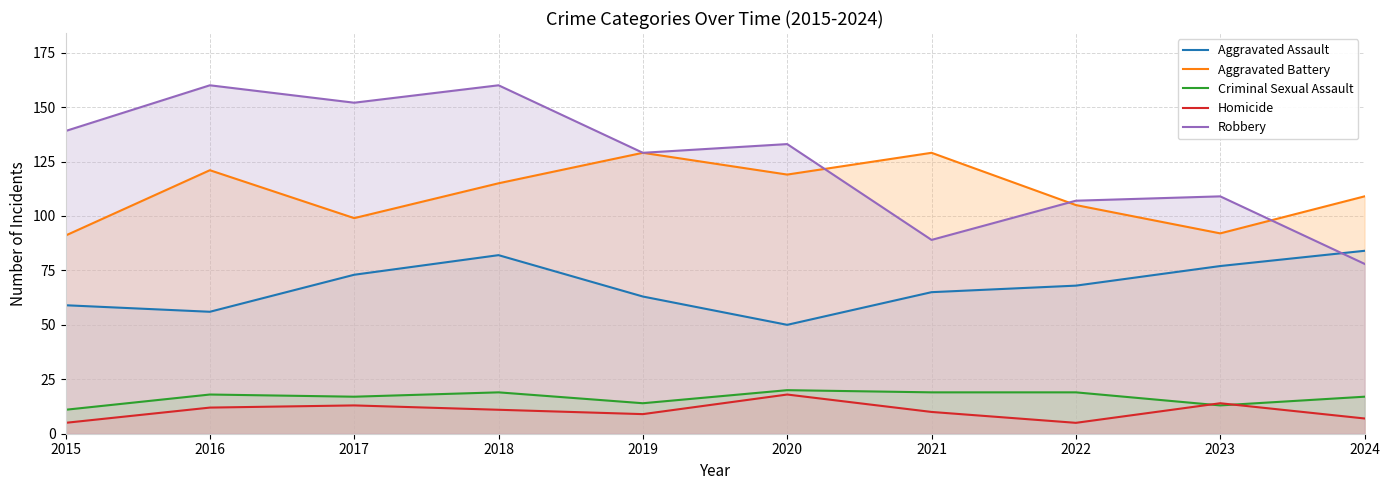

What are all the series names shown in the legend?

Aggravated Assault, Aggravated Battery, Criminal Sexual Assault, Homicide, Robbery